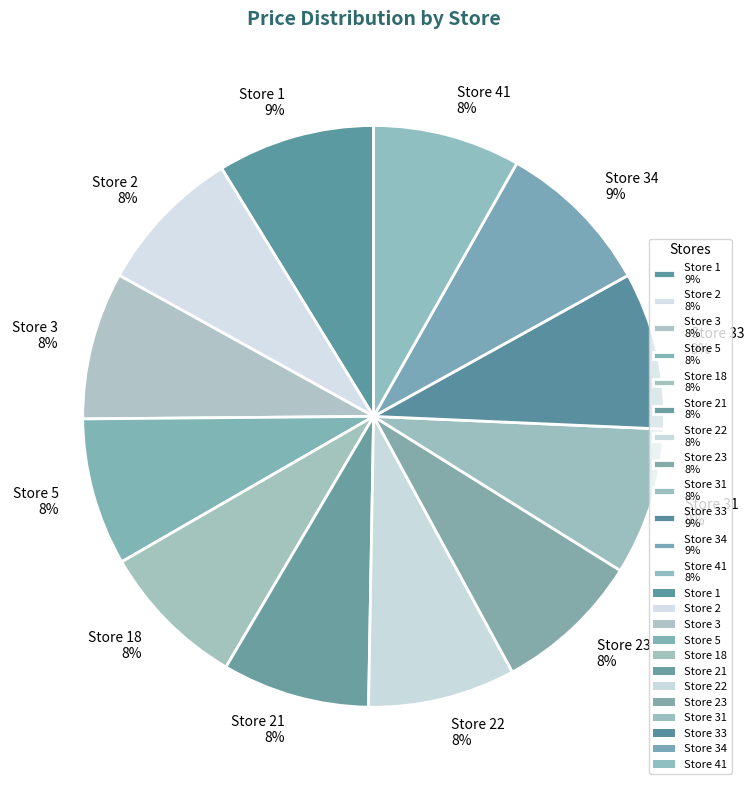

Does Store 2 8% represent more than half of the total?

No